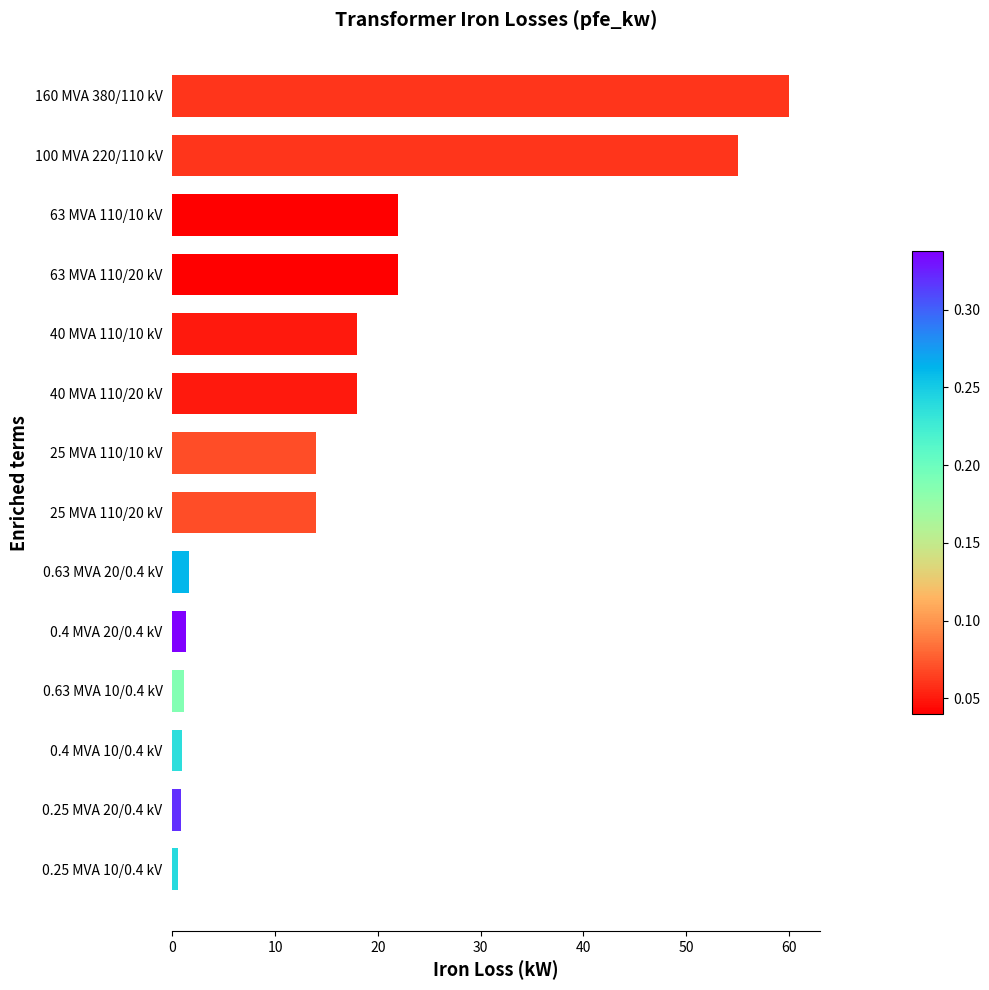

The value at 63 MVA 110/20 kV is 9.9. True or false?

False